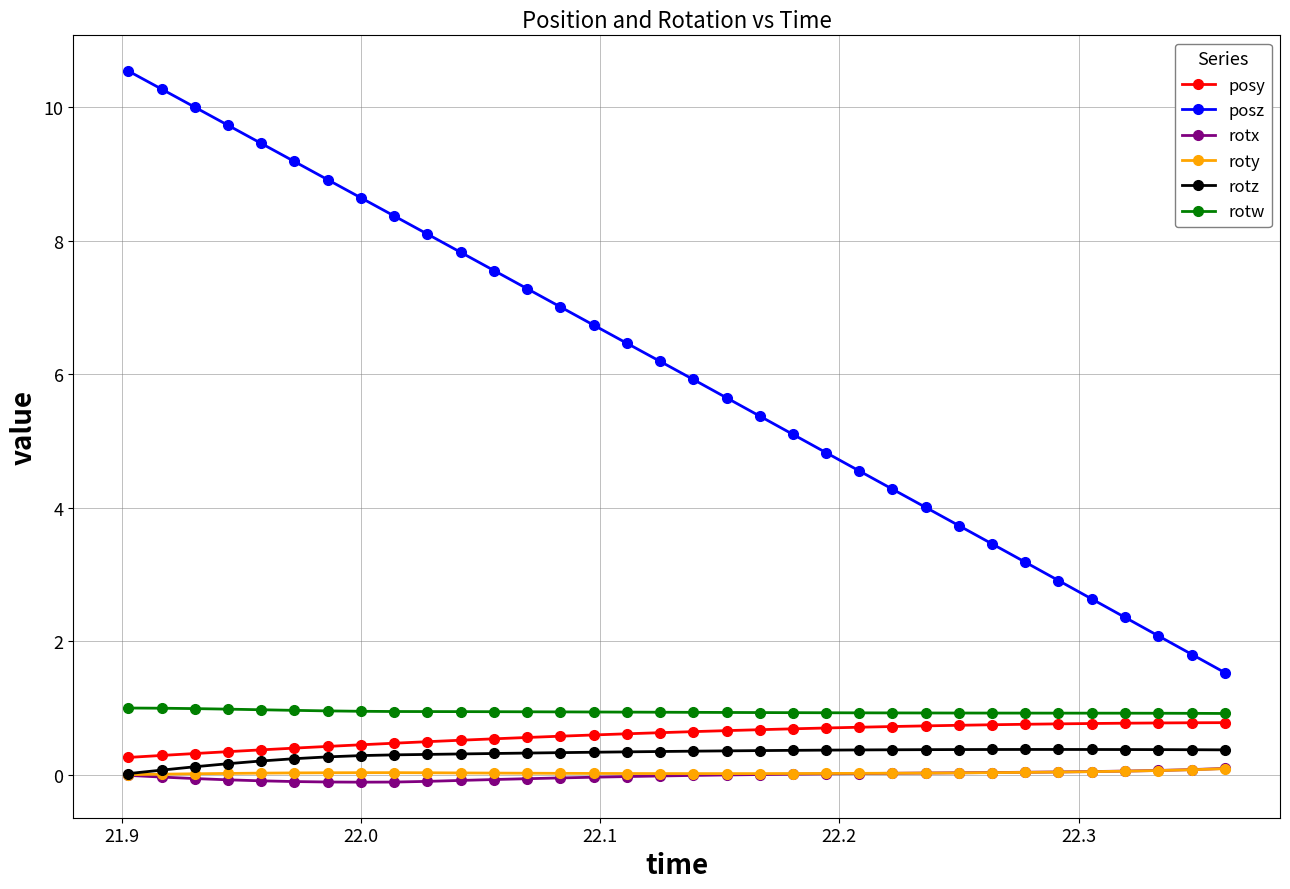

What is the value of the rotz point at the 14th from the left?

0.3